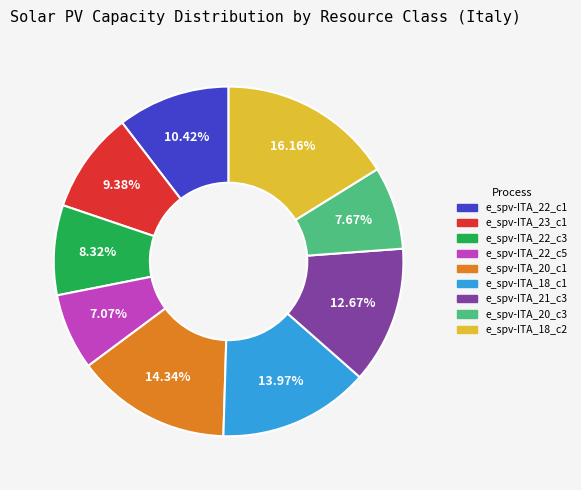

To the nearest percent, what is the combined percentage of e_spv-ITA_20_c3 and e_spv-ITA_23_c1?

17%